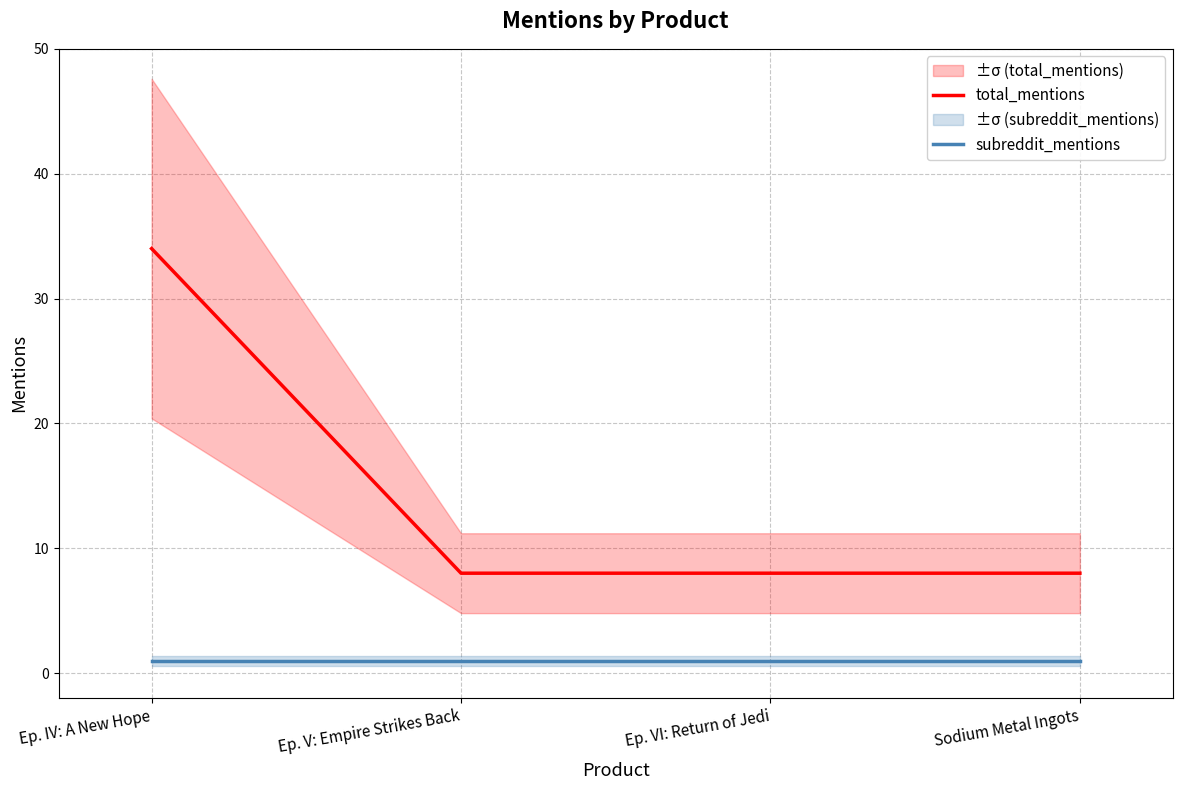

What is the spread (max minus min) of values at Ep. IV: A New Hope?

33